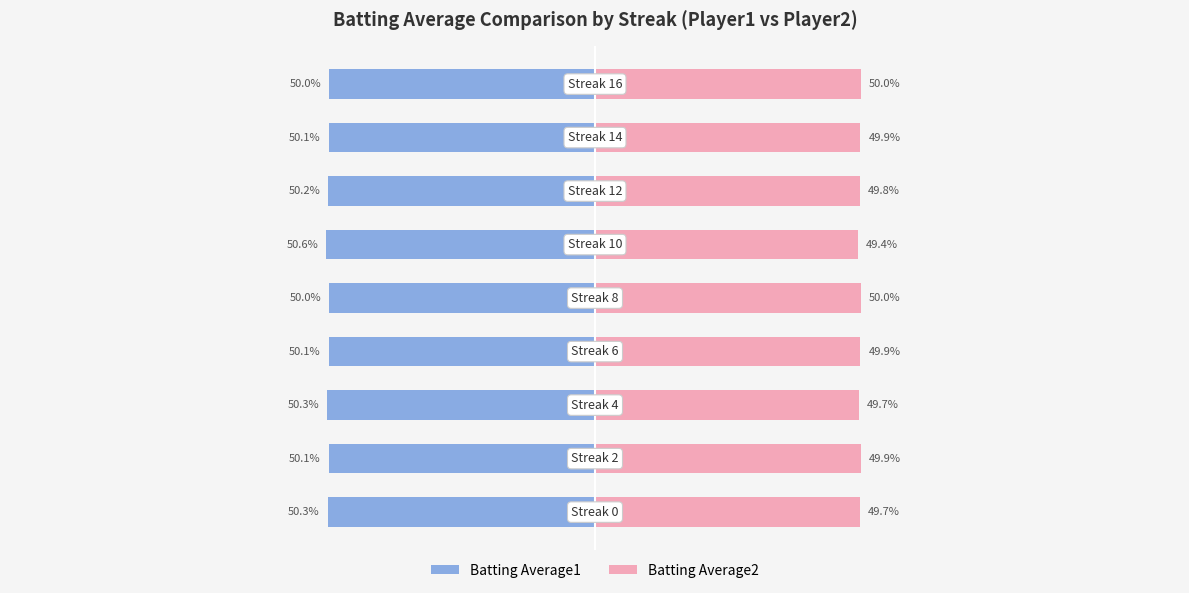

What value does the Batting Average2 series have at 7?

49.9